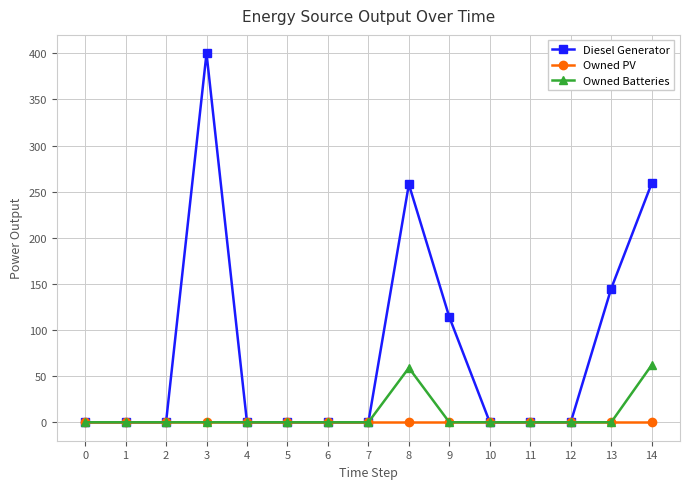

True or false: Owned Batteries has a value of 33 at 14.

False